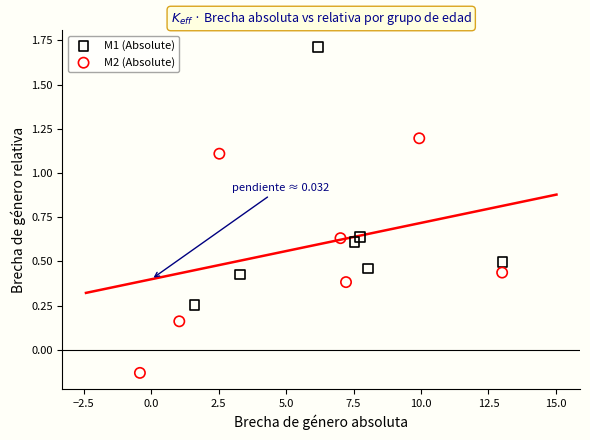

What are all the series names shown in the legend?

M1 (Absolute), M2 (Absolute)